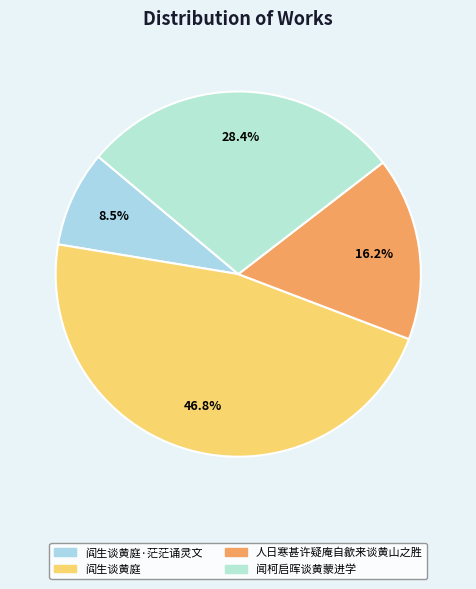

To the nearest percent, what is the combined percentage of 闻柯启晖谈黄蒙进学 and 人日寒甚许疑庵自歙来谈黄山之胜?

45%